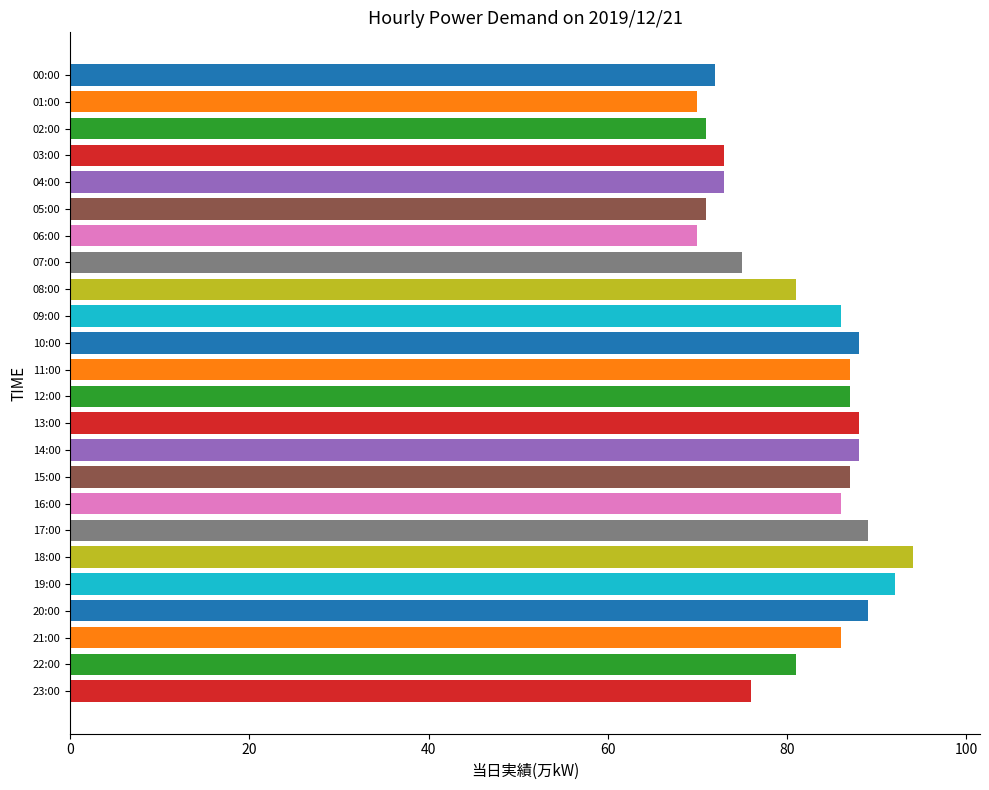

What is the maximum value shown in the chart?

94